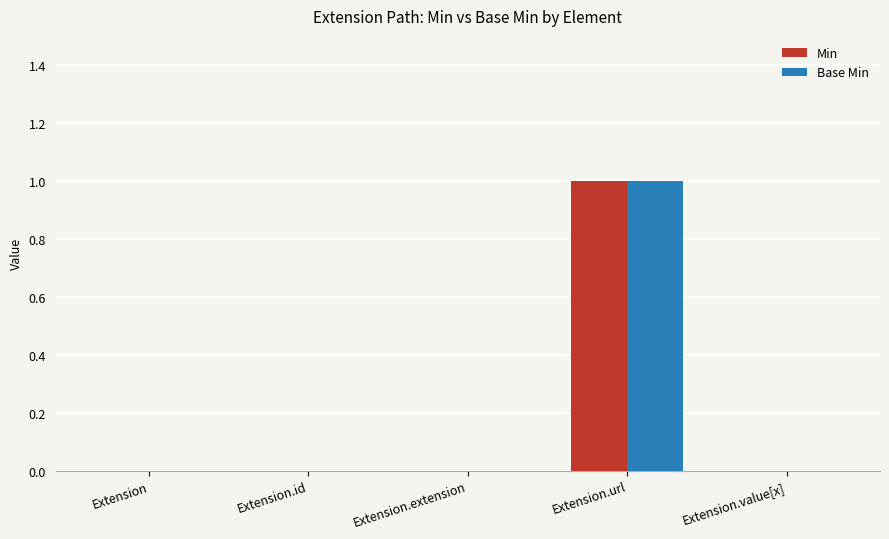

At which label does Min reach its peak?

Extension.url